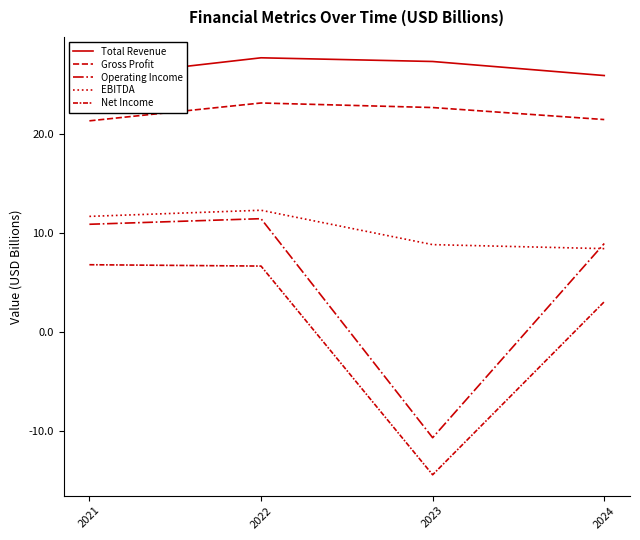

What is the approximate value of EBITDA at 2022?

12.3